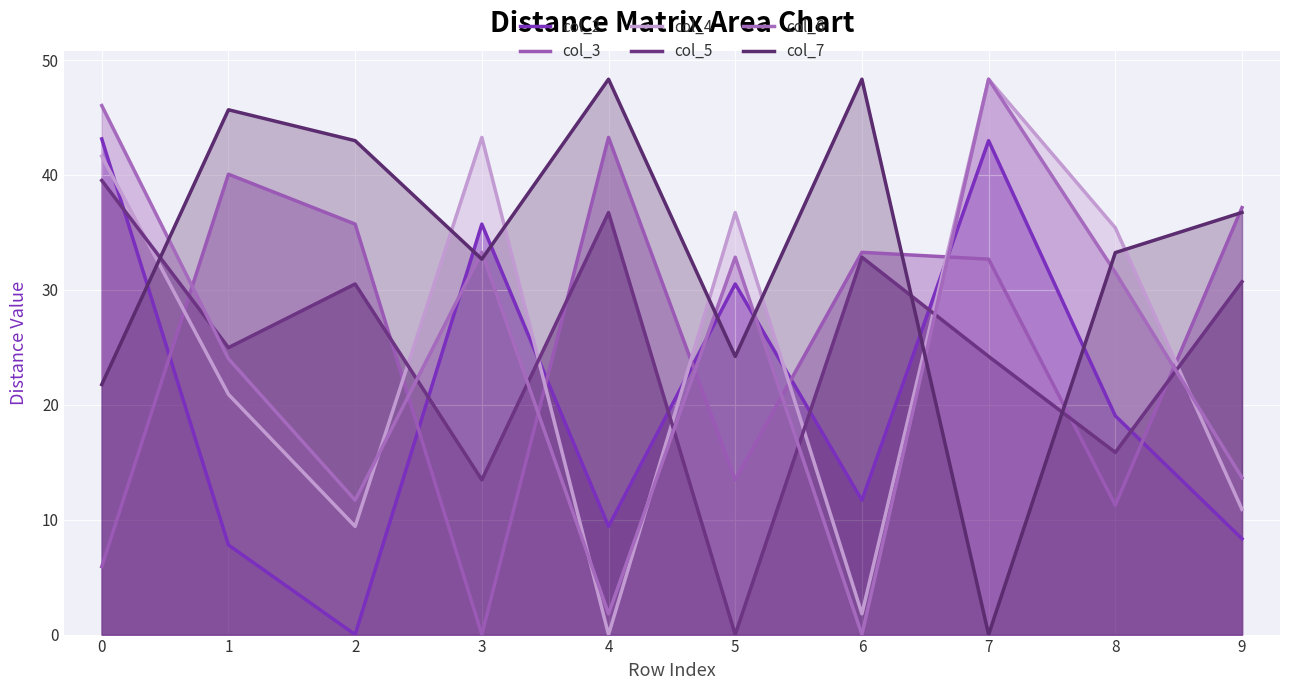

What are all the series names shown in the legend?

col_2, col_3, col_4, col_5, col_6, col_7